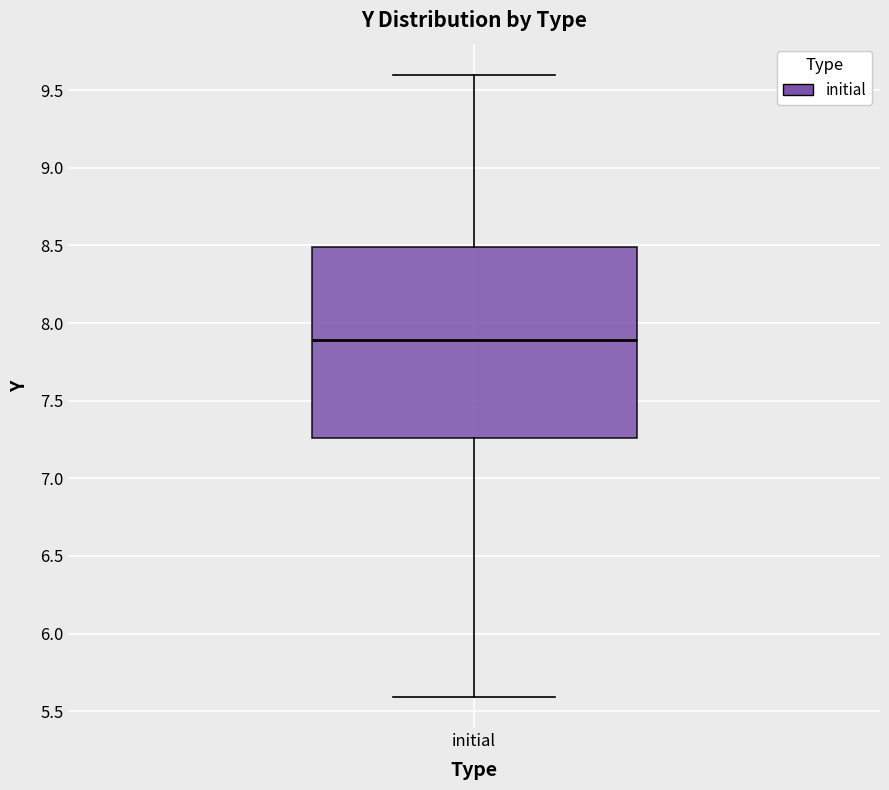

Transcribe this box plot: give where the median line is, the range the box spans, and where the two whiskers end, as read against the y-axis. The values are not printed on the chart, so give them approximately, as read against the axis.

median 7.90, box 7.25 to 8.50, whiskers 5.60 to 9.60